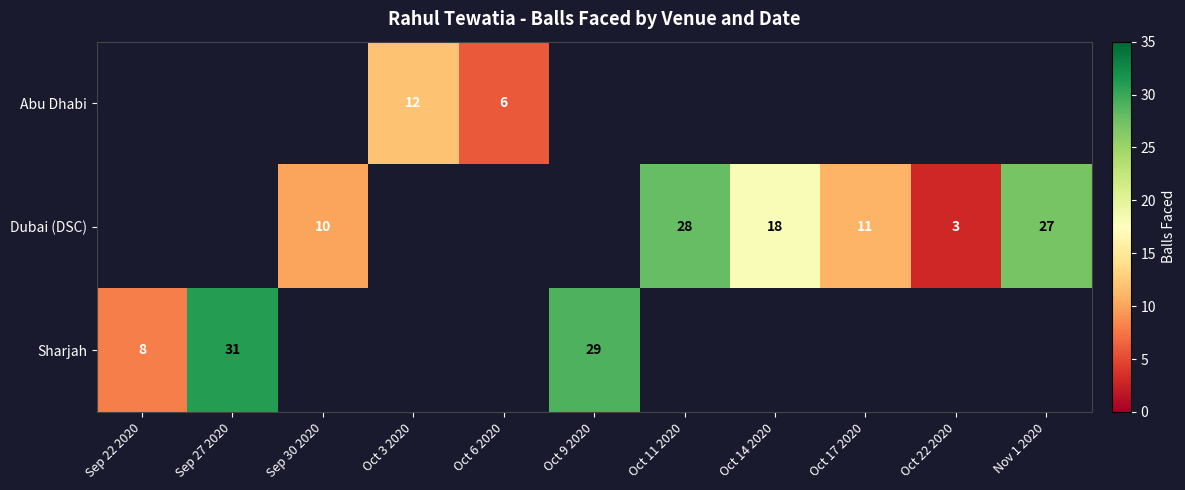

The Sharjah series shows 20 at Sep 27 2020. True or false?

False